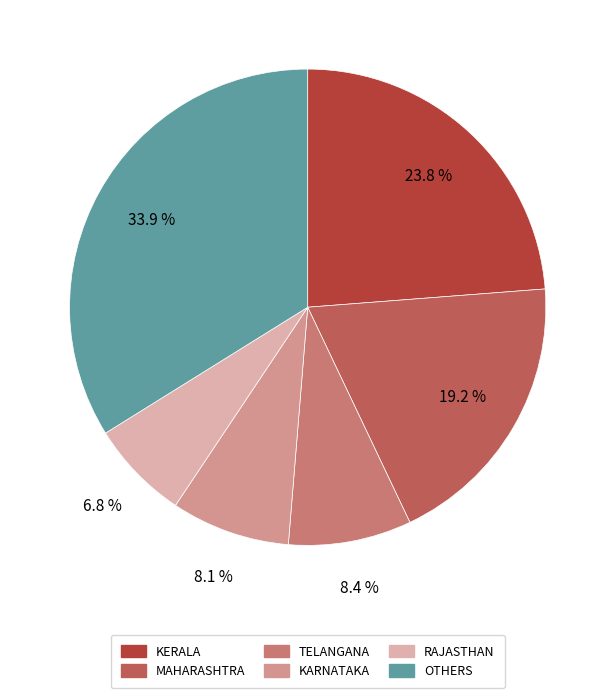

Does any single category account for the majority?

No